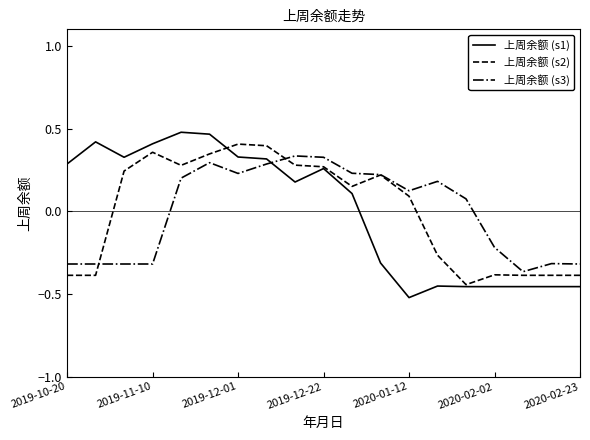

After their last crossing, which series has the higher values: 上周余额 (s3) or 上周余额 (s1)?

上周余额 (s3)